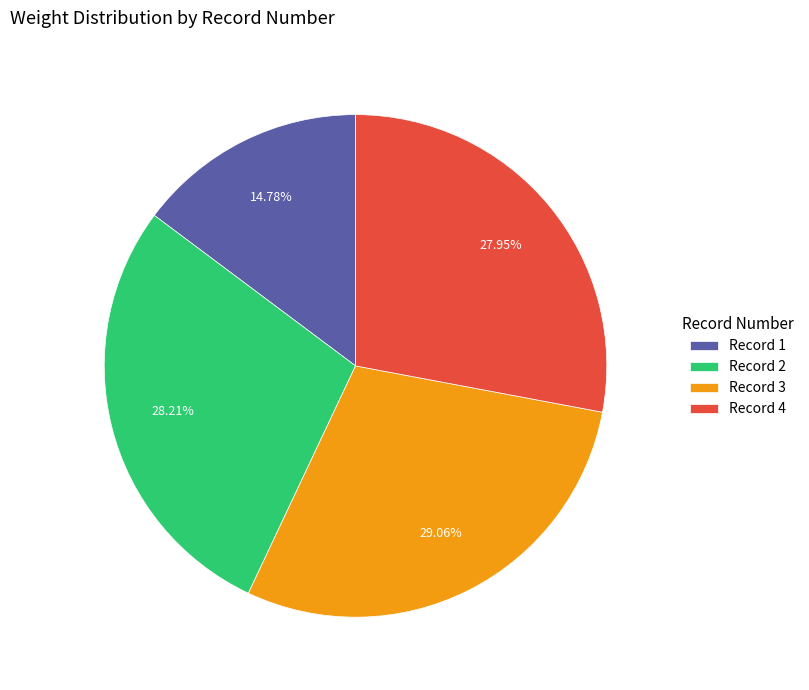

Is the sum of Record 2 and Record 3 greater than half?

Yes